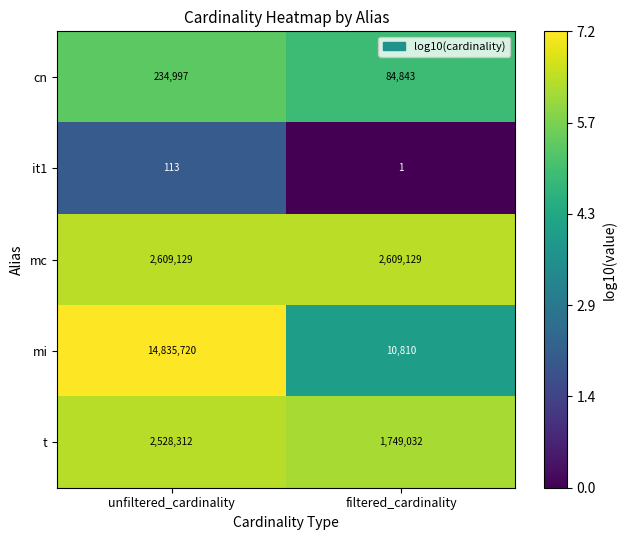

At which label does cn reach its peak?

unfiltered_cardinality